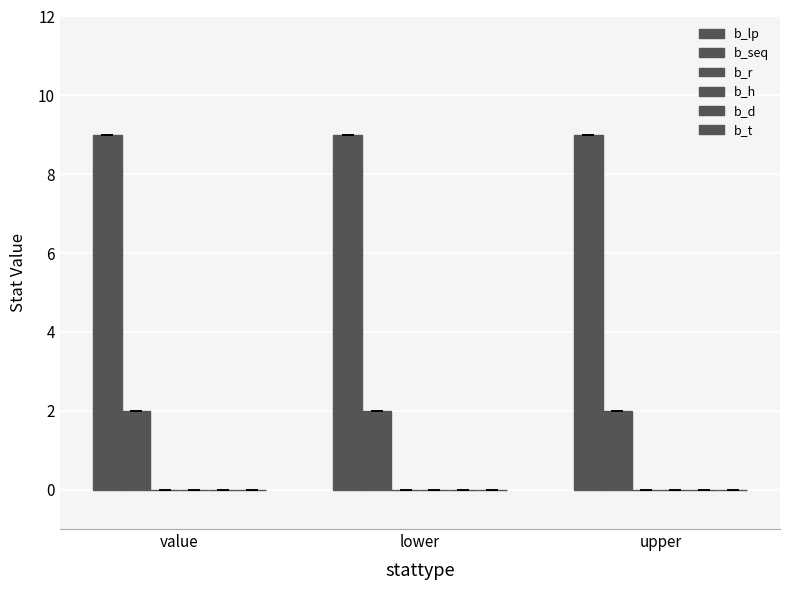

Which category has the lowest value across all series?

value